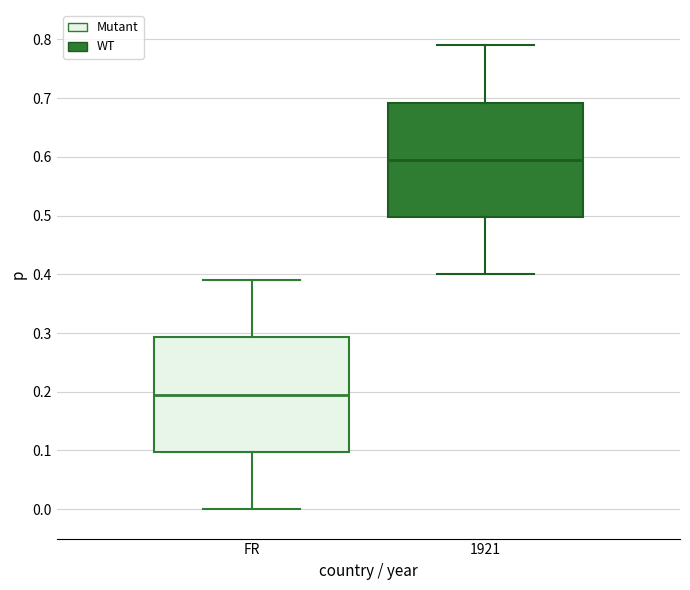

Where is the upper edge of the box for FR on the y-axis? The values are not printed on the chart, so give them approximately, as read against the axis.

0.29